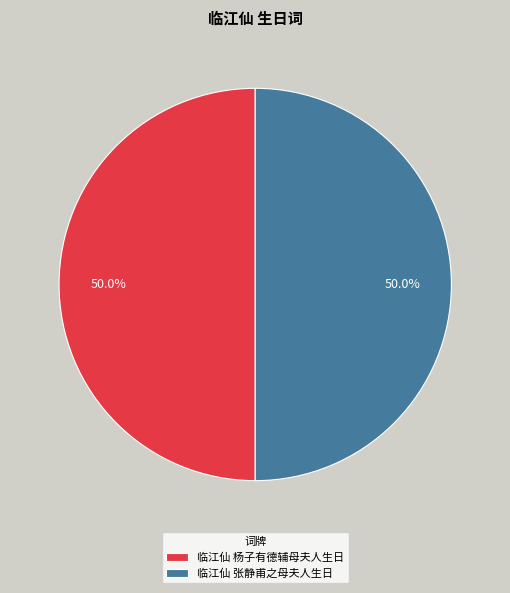

Approximately how many times larger is the value at 临江仙 张静甫之母夫人生日 compared to 临江仙 杨子有德辅母夫人生日?

1.0